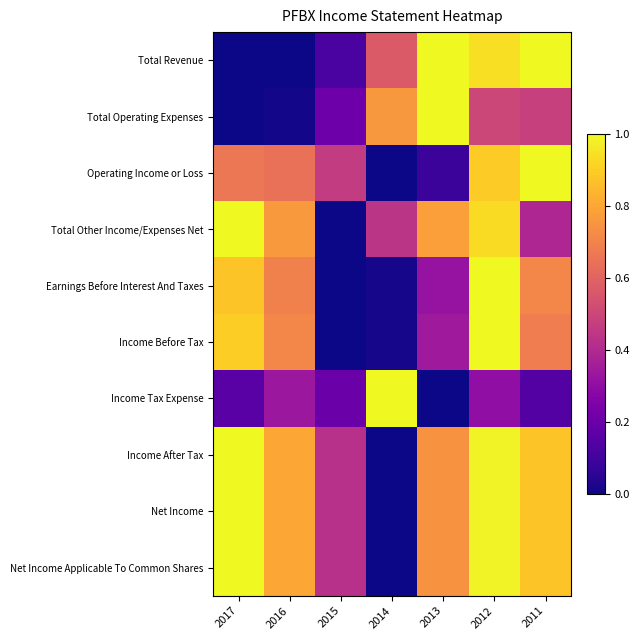

What is the spread (max minus min) of values at 2012?

0.7